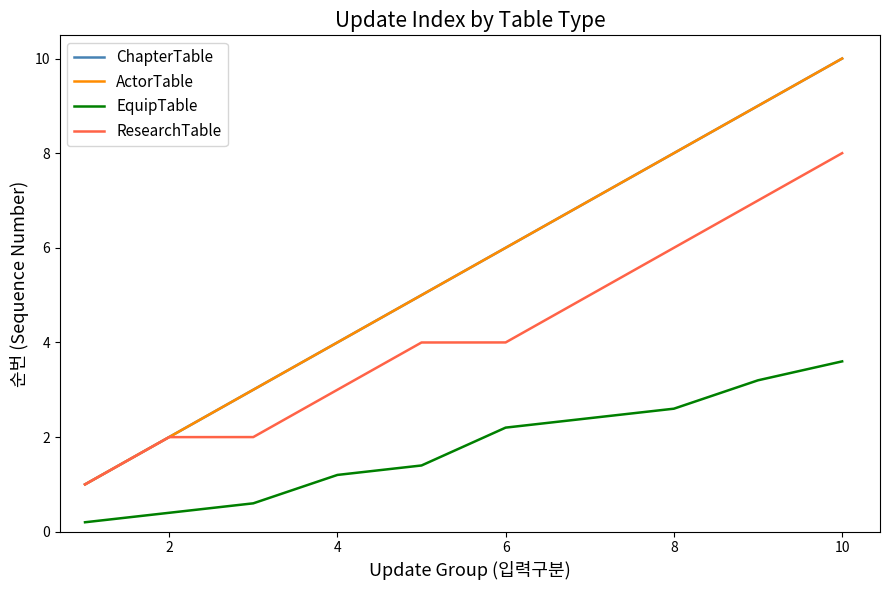

Is this an area chart (filled region under the line)?

No